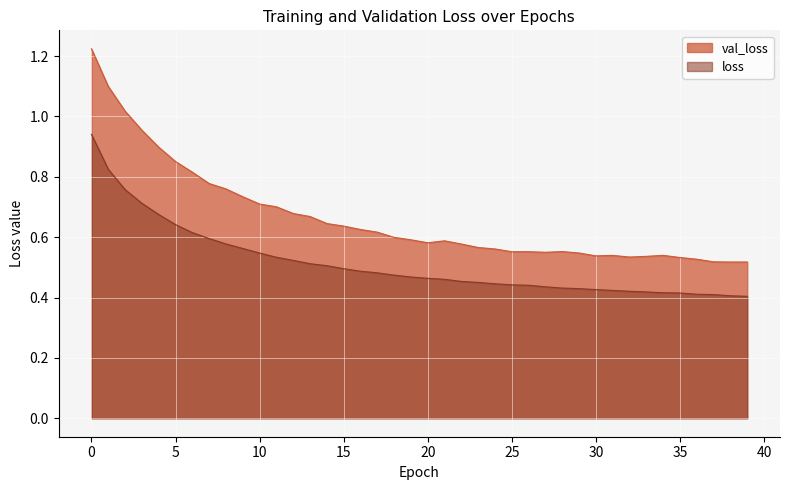

What is the difference between the highest and lowest values at 31?

0.1